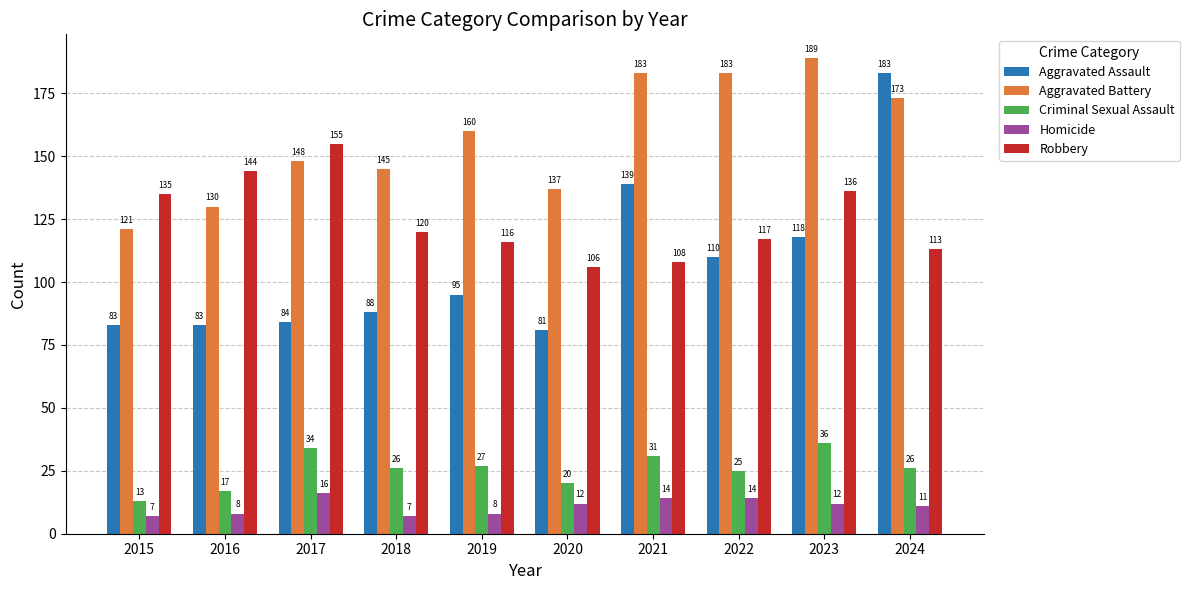

The Robbery series shows 61 at 2022. True or false?

False